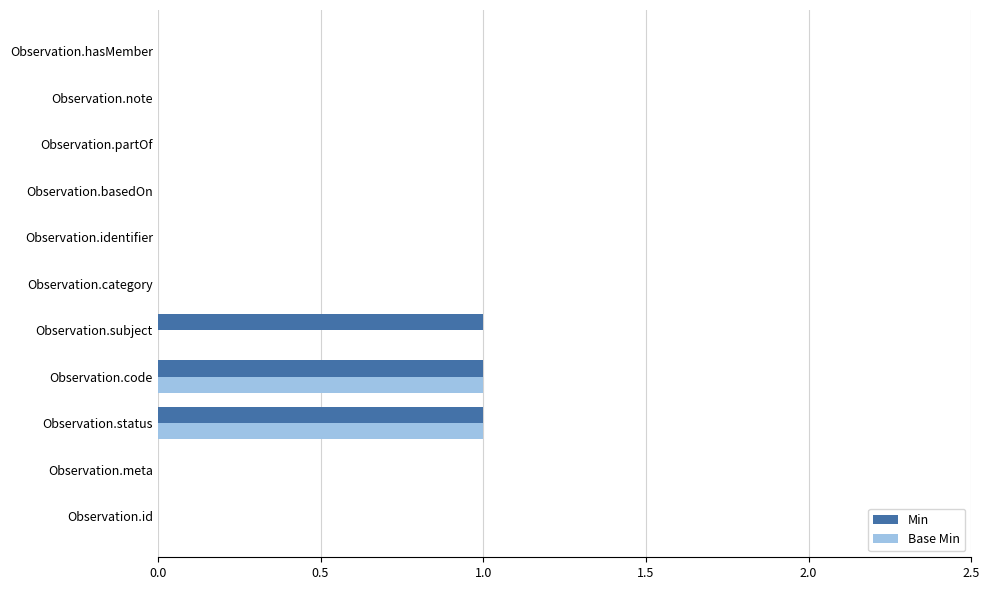

The value of Base Min at Observation.subject is 1. True or false?

False